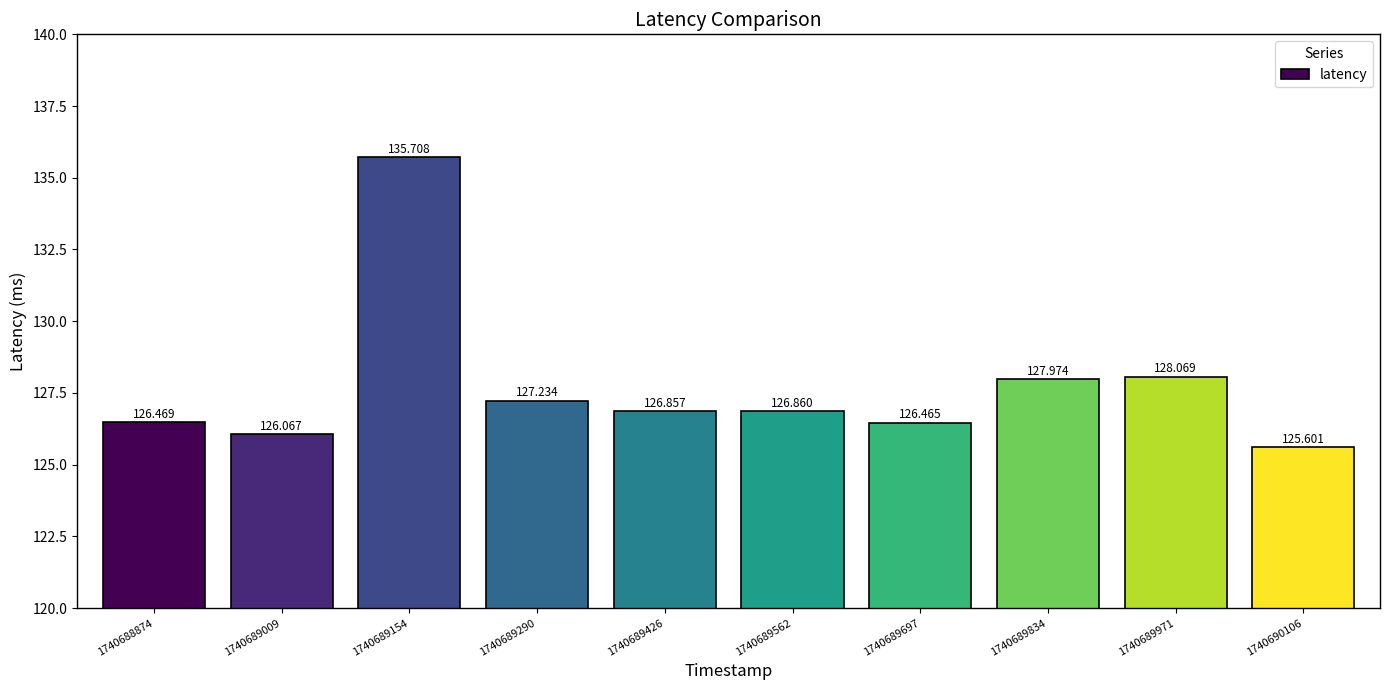

Reading right to left, extract all data points from this chart.

125.6	128.1	128.0	126.5	126.9	126.9	127.2	135.7	126.1	126.5